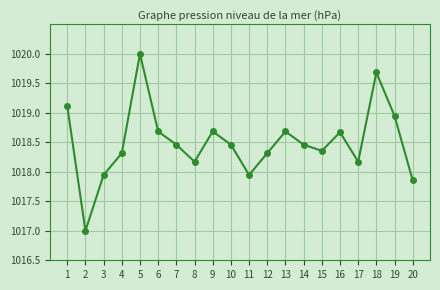

What is the approximate value at 10?

1018.5